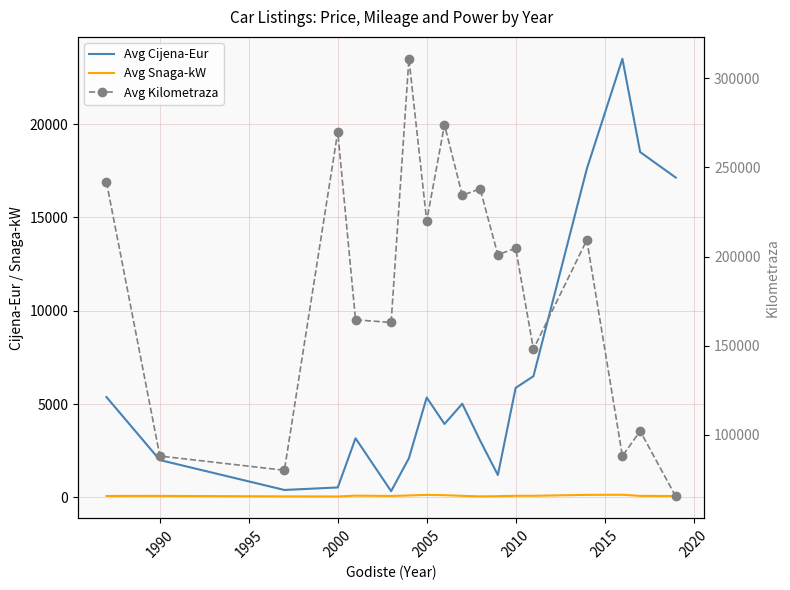

What is the lowest value of the Avg Kilometraza series?

65300.0